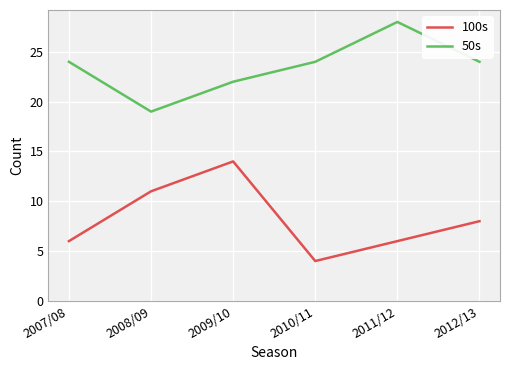

What position from the right is 2009/10?

4